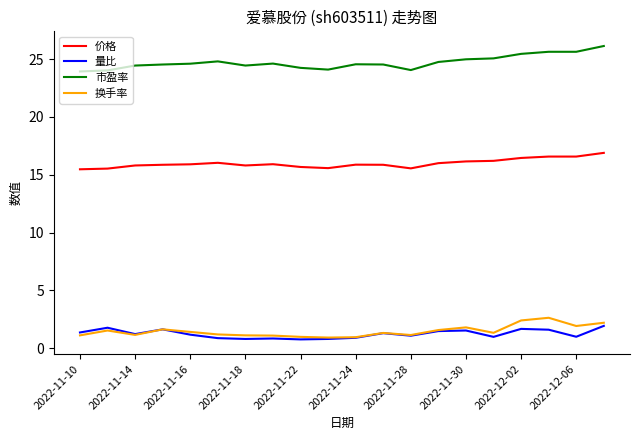

True or false: 价格 and 市盈率 cross at least once.

False